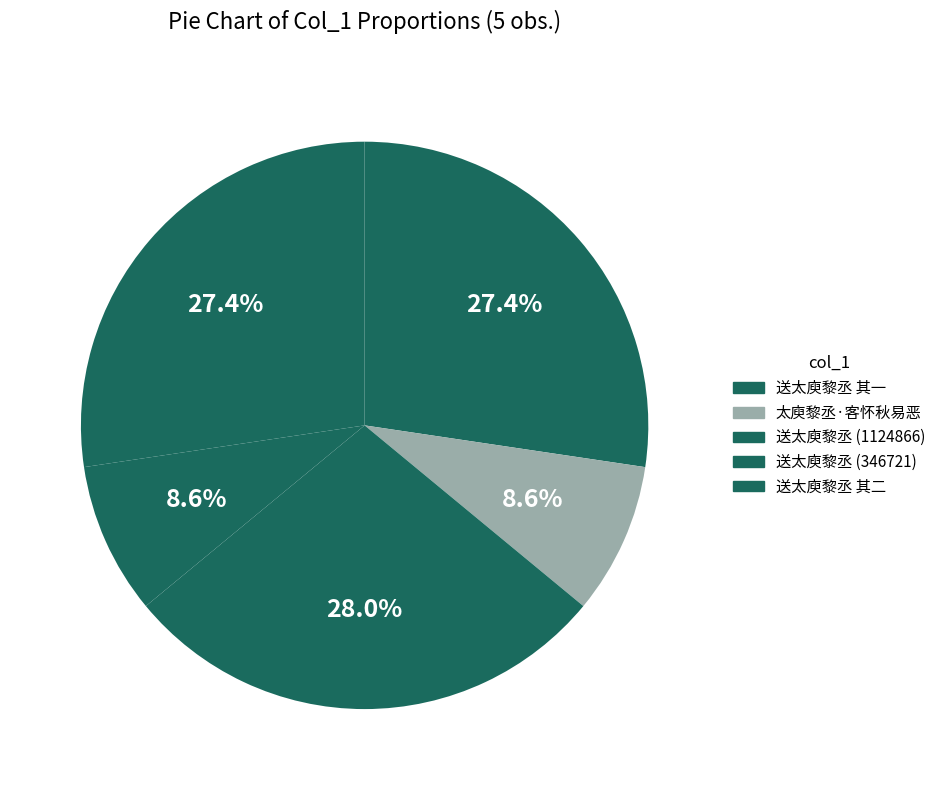

To the nearest percent, what is the difference between the largest and smallest slice percentages?

19%